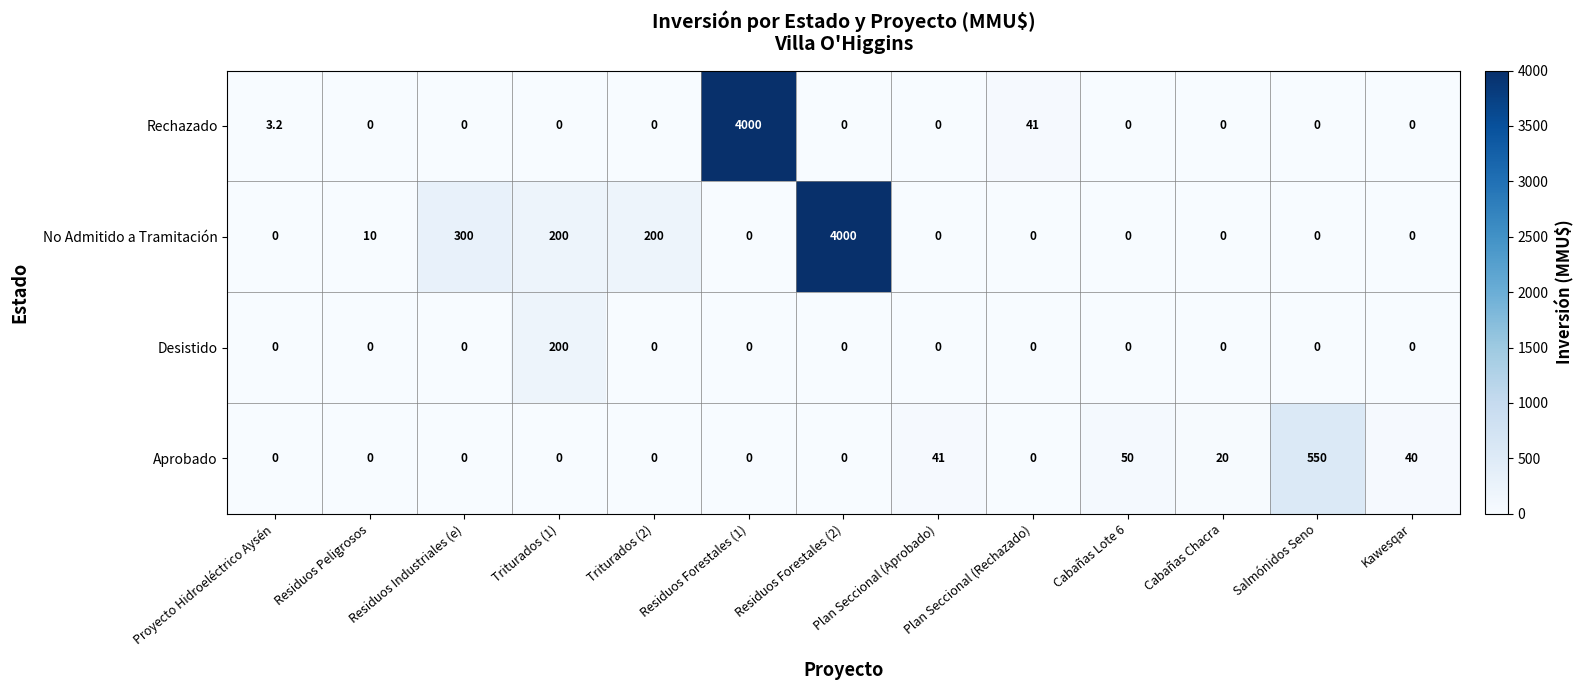

What is the difference between the maximum and minimum values in the No Admitido a Tramitación series?

4000.0